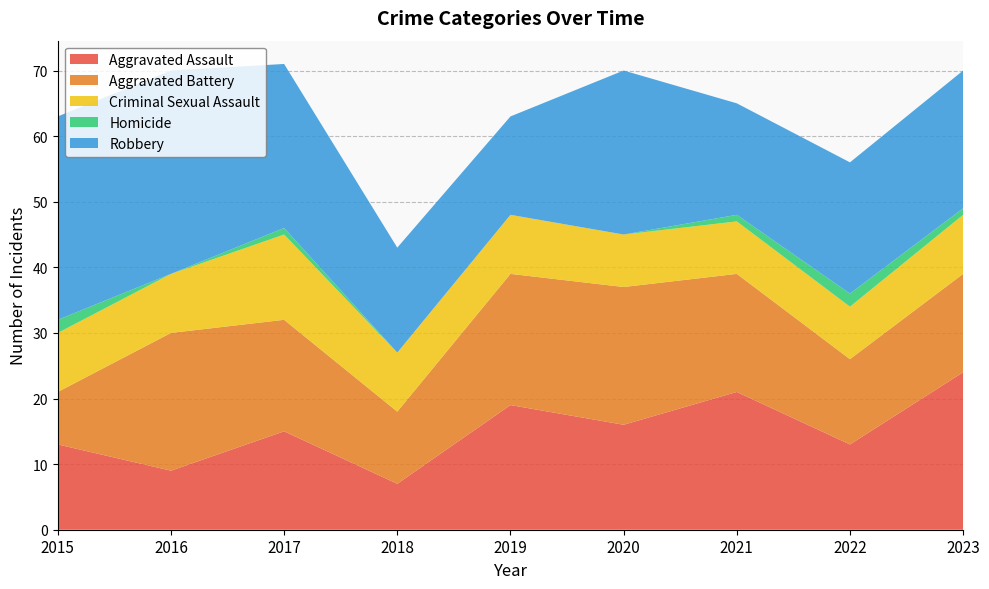

Reading left to right, transcribe all the data shown in this chart.

Aggravated Assault: 2015=13	2016=9	2017=15	2018=7	2019=19	2020=16	2021=21	2022=13	2023=24
Aggravated Battery: 2015=8	2016=21	2017=17	2018=11	2019=20	2020=21	2021=18	2022=13	2023=15
Criminal Sexual Assault: 2015=9	2016=9	2017=13	2018=9	2019=9	2020=8	2021=8	2022=8	2023=9
Homicide: 2015=2	2016=0	2017=1	2018=0	2019=0	2020=0	2021=1	2022=2	2023=1
Robbery: 2015=31	2016=31	2017=25	2018=16	2019=15	2020=25	2021=17	2022=20	2023=21